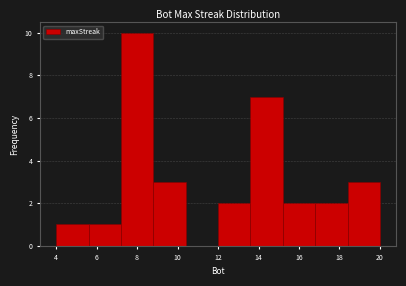

What is the height of the bar covering 15.2 to 16.8 on the x-axis? The values are not printed on the chart, so give them approximately, as read against the axis.

2